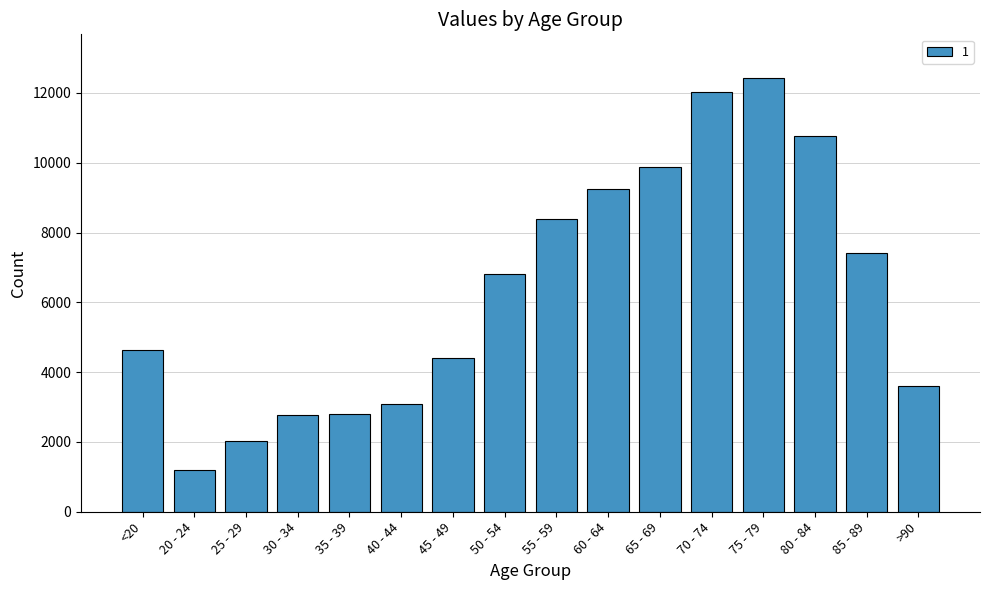

Is it true that the value at 60 - 64 is 9236?

True